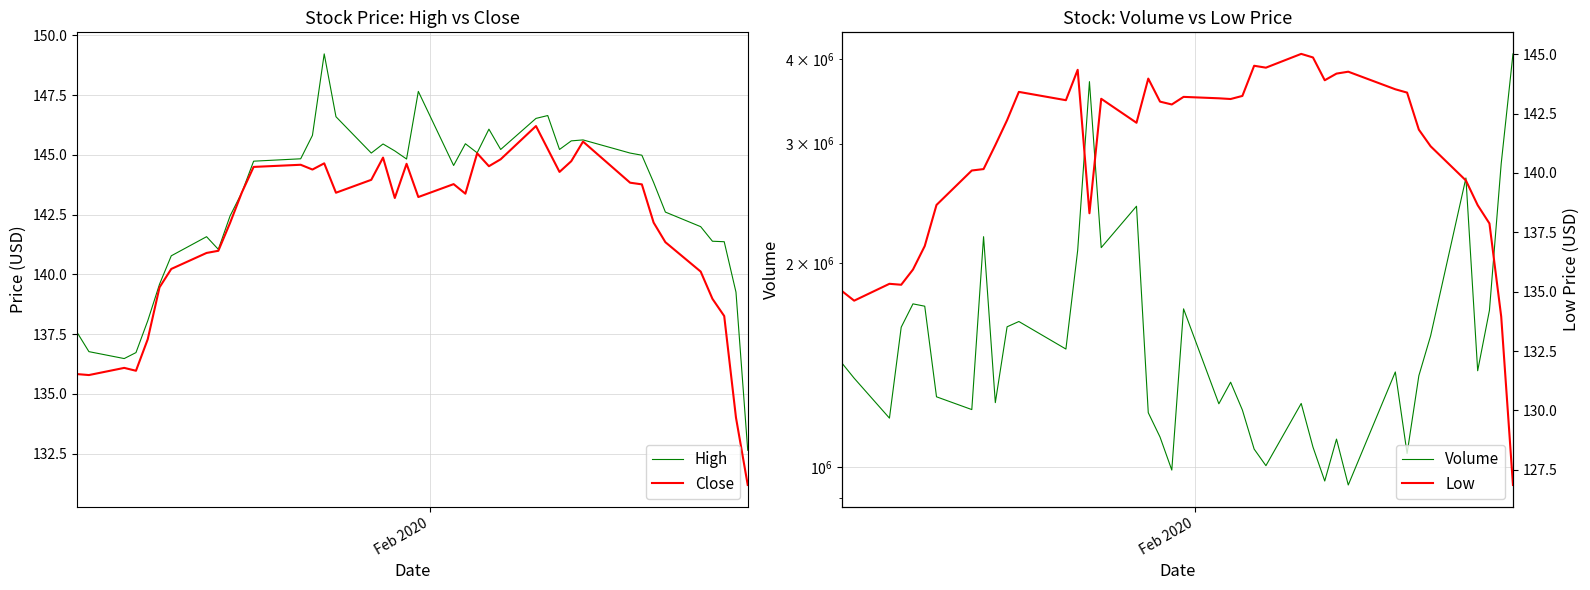

How many interior local peaks does the Low series have?

9